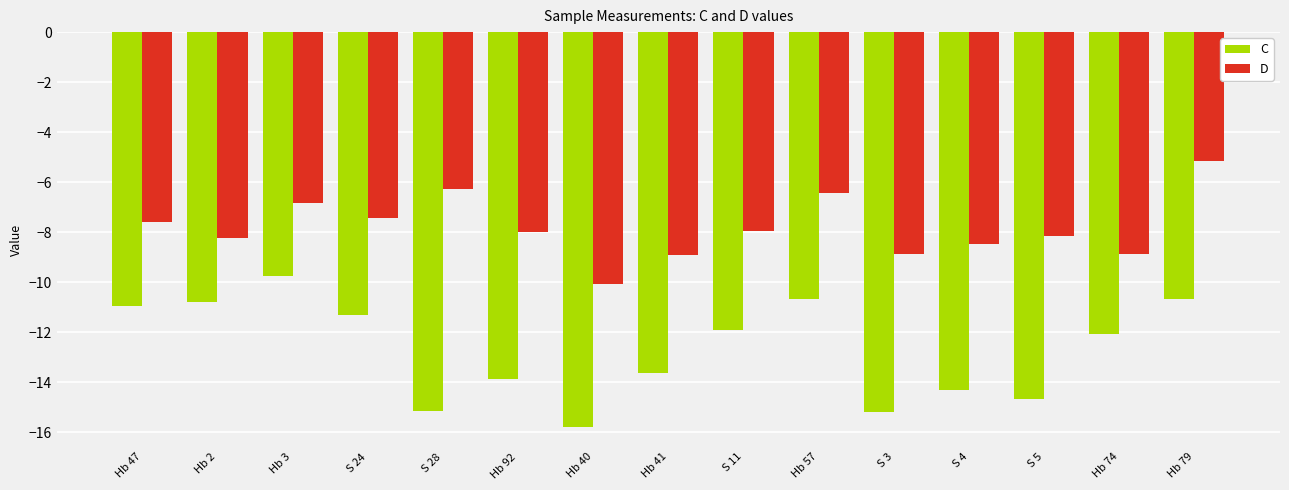

At which category is the sum across all series the highest?

Hb 79